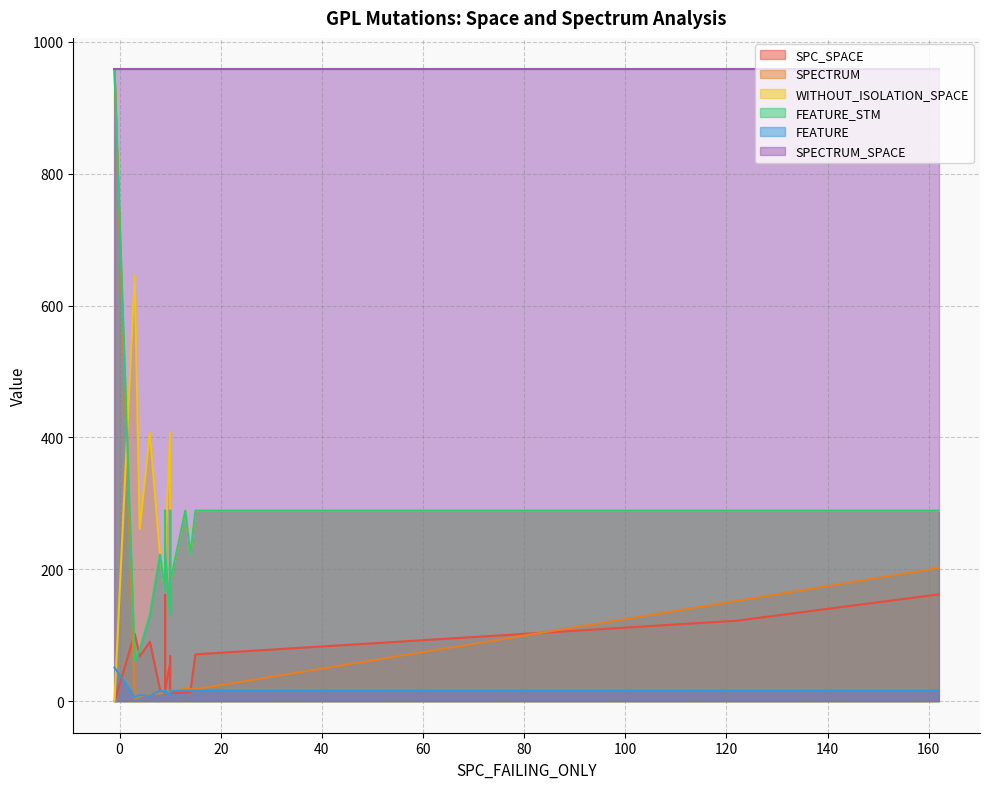

Which series changed the most between -1 and 6?

SPECTRUM